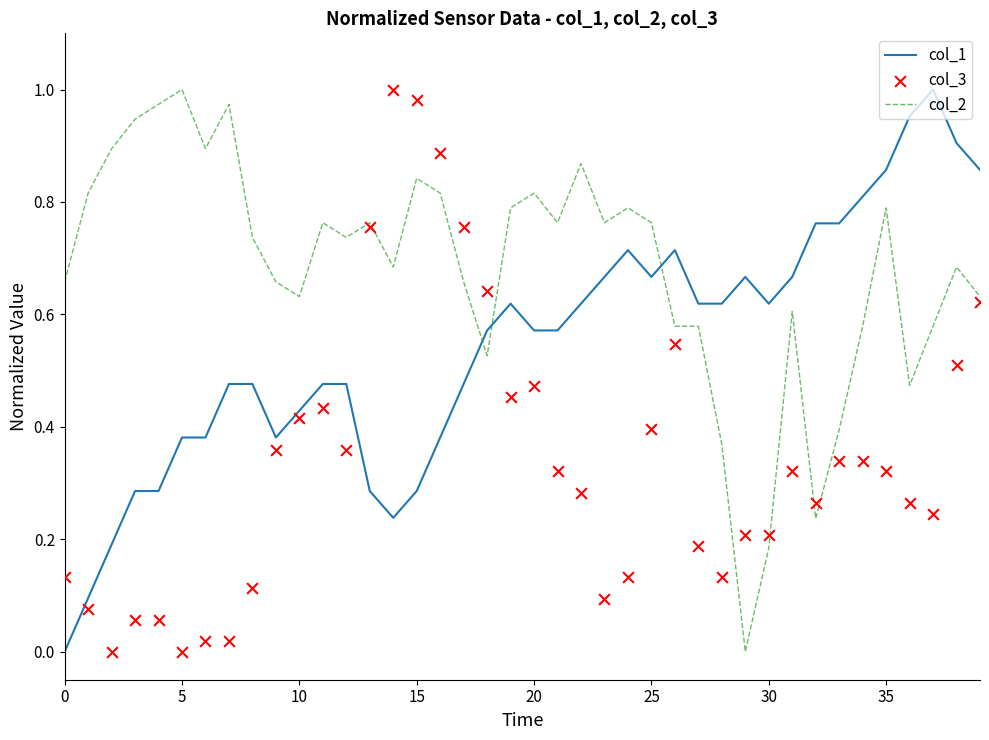

Which series has the widest spread of Y values?

col_1